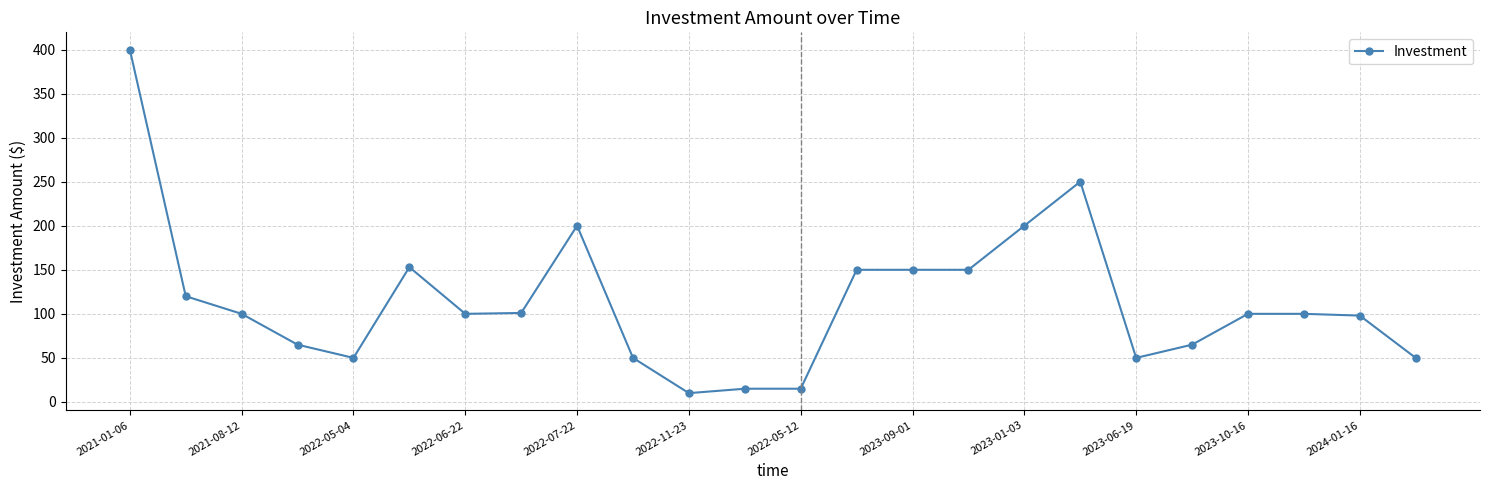

What is the smallest value displayed?

10